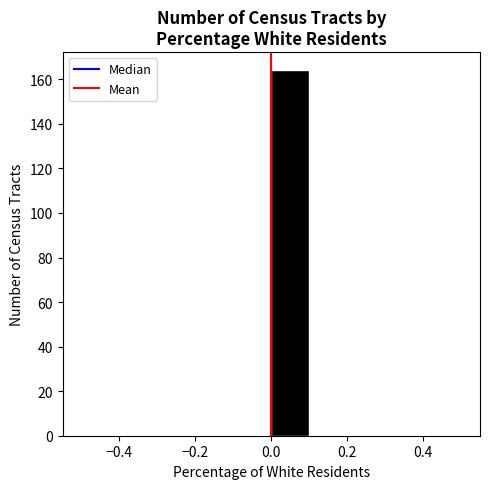

Reading left to right, transcribe this chart: for each bar, give the range it covers on the x-axis and its height. The values are not printed on the chart, so give them approximately, as read against the axis.

-0.5 to -0.4: 0
-0.4 to -0.3: 0
-0.3 to -0.2: 0
-0.2 to -0.1: 0
-0.1 to 0.0: 0
0.0 to 0.1: 164
0.1 to 0.2: 0
0.2 to 0.3: 0
0.3 to 0.4: 0
0.4 to 0.5: 0